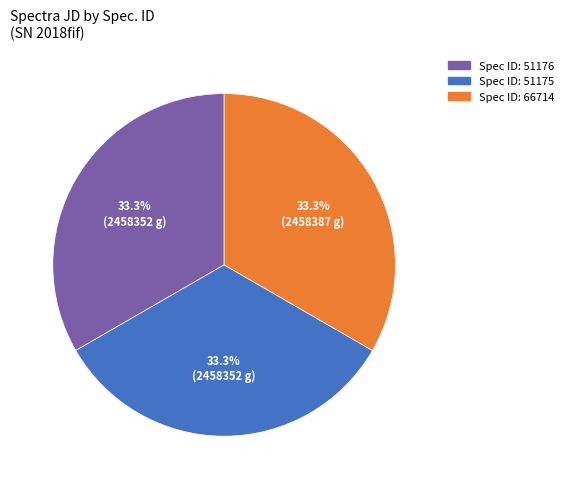

Is there a majority slice in this chart?

No